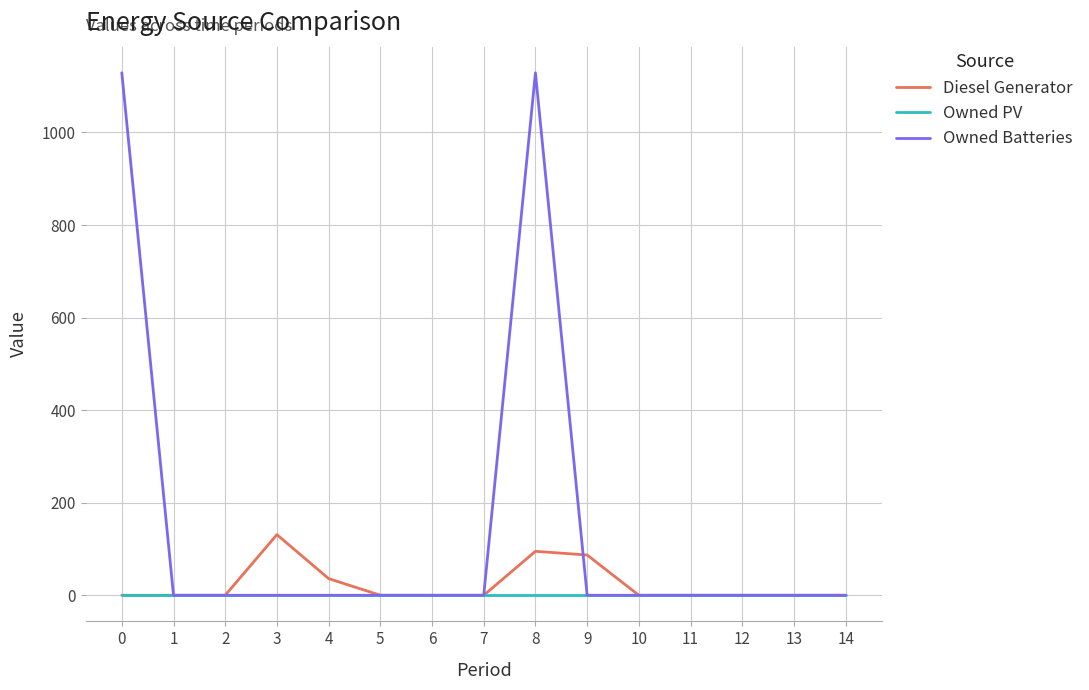

Is the value of Owned PV at 12 greater than the value of Owned Batteries at 8?

No